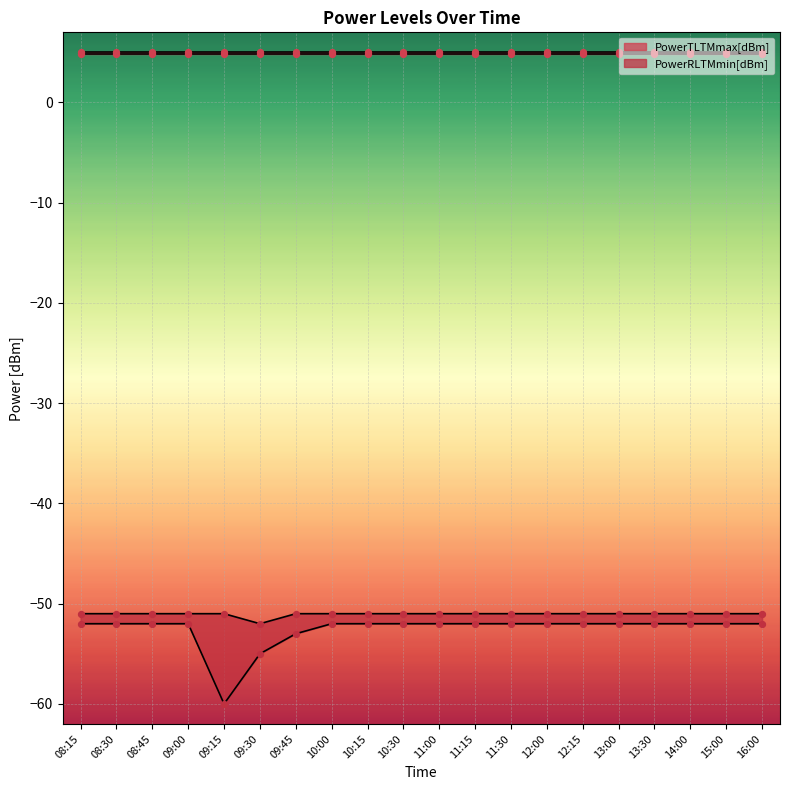

What is the total value across all series at 08:30?

-103